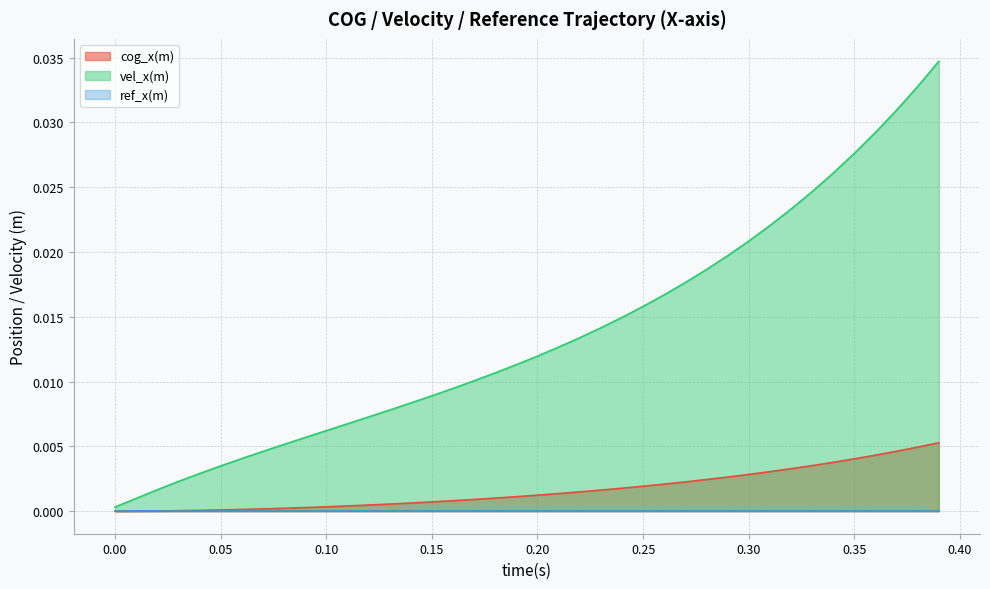

Which series has the largest range (max minus min)?

vel_x(m)